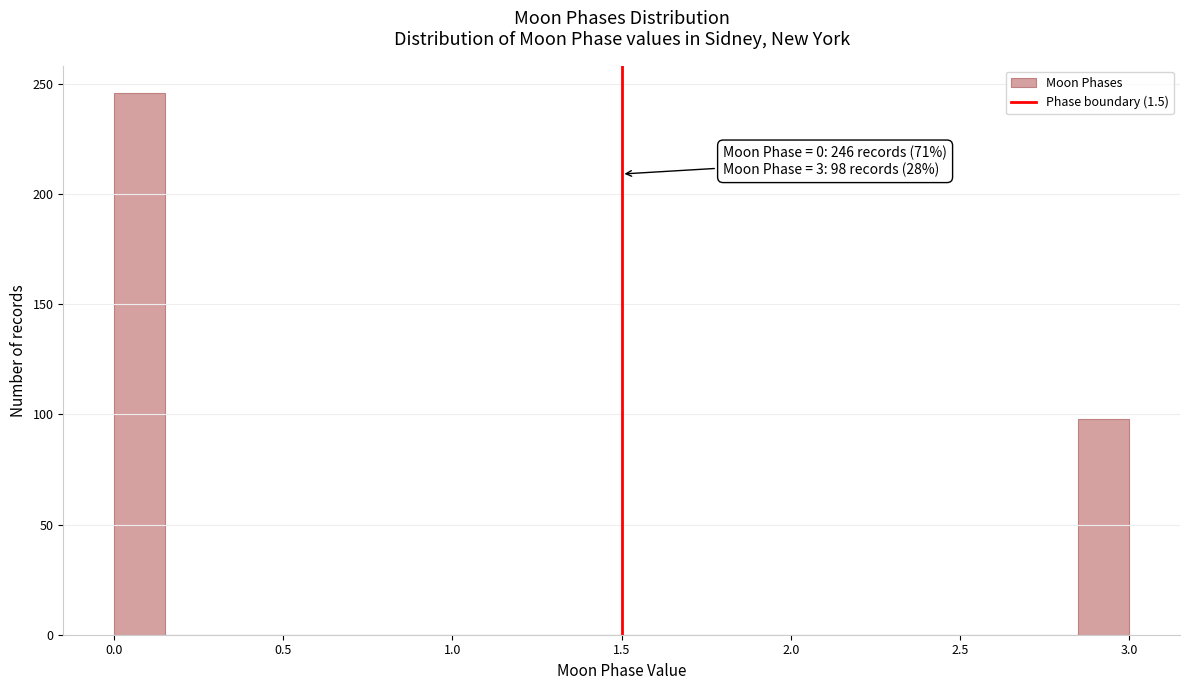

Around what value on the x-axis is the tallest bar? Give the approximate position of its centre, as read against the axis.

0.10